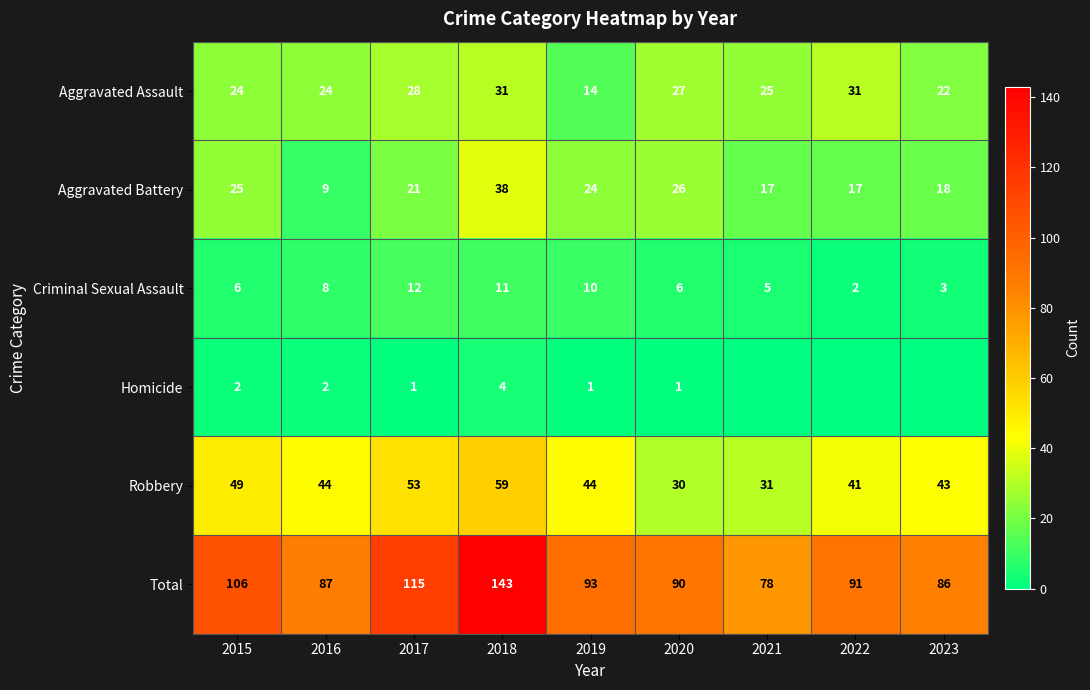

What value does the Aggravated Battery series have at 2016, to the nearest 5?

10